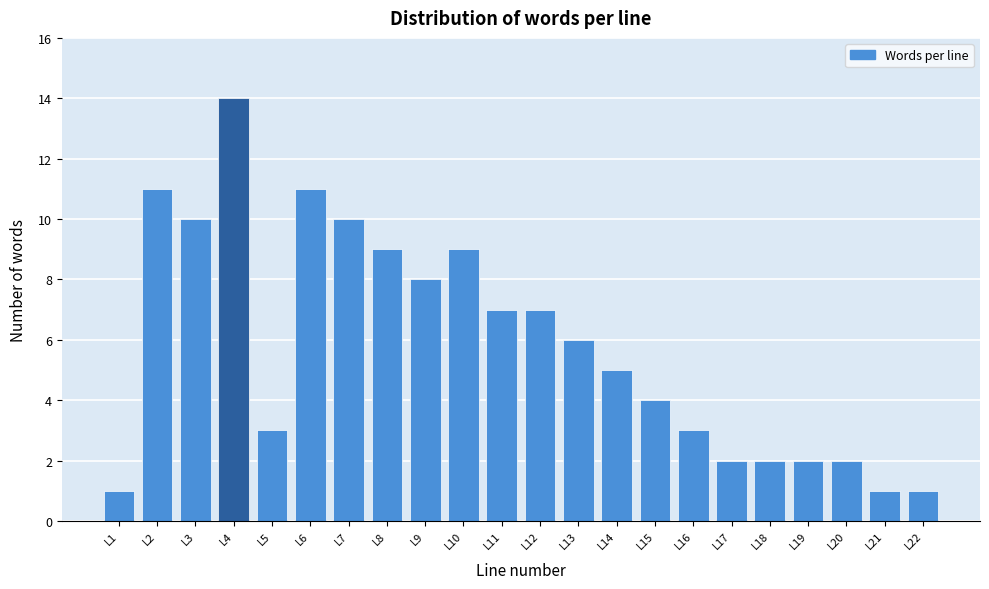

Reading left to right, list all the values displayed in this chart.

L1=1	L2=11	L3=10	L4=14	L5=3	L6=11	L7=10	L8=9	L9=8	L10=9	L11=7	L12=7	L13=6	L14=5	L15=4	L16=3	L17=2	L18=2	L19=2	L20=2	L21=1	L22=1